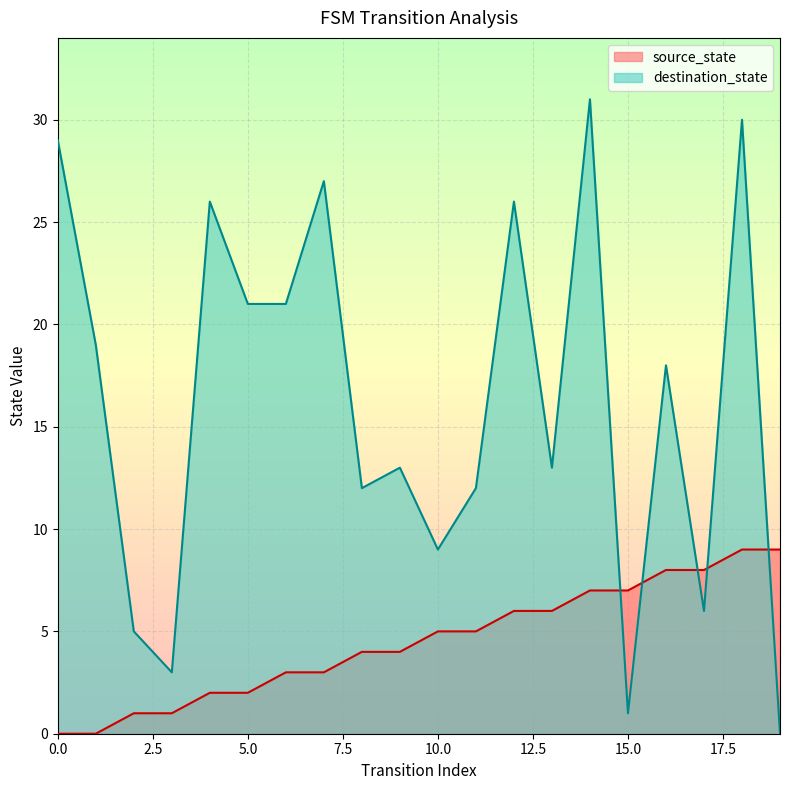

Which has a higher value, 5 or 9?

9